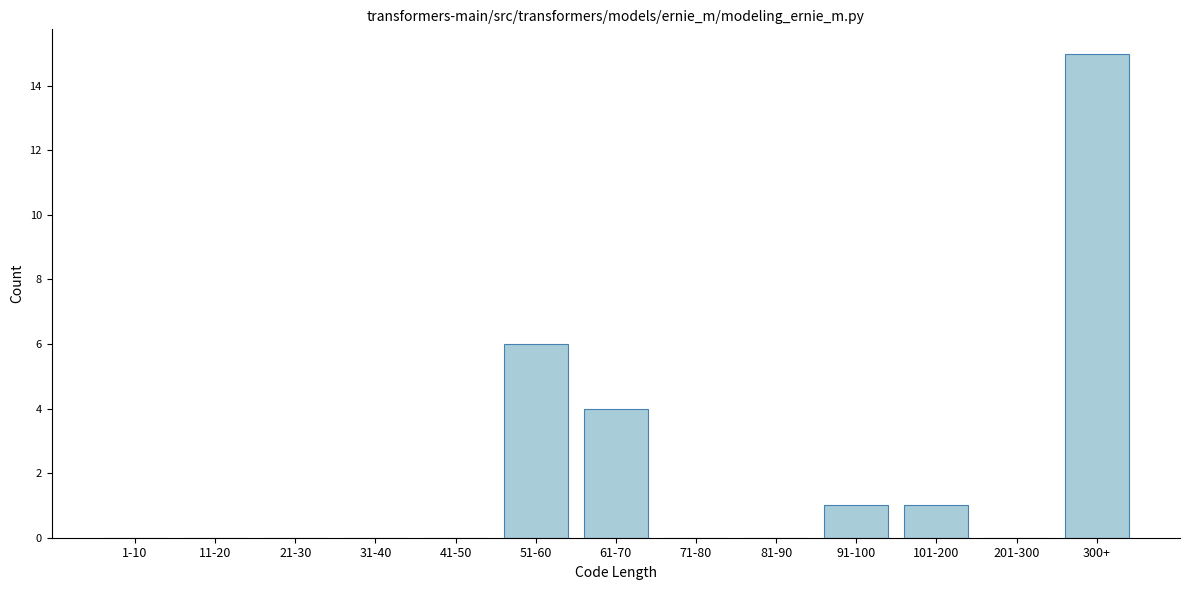

Reading right to left, extract all data points from this chart.

300+=15	201-300=0	101-200=1	91-100=1	81-90=0	71-80=0	61-70=4	51-60=6	41-50=0	31-40=0	21-30=0	11-20=0	1-10=0